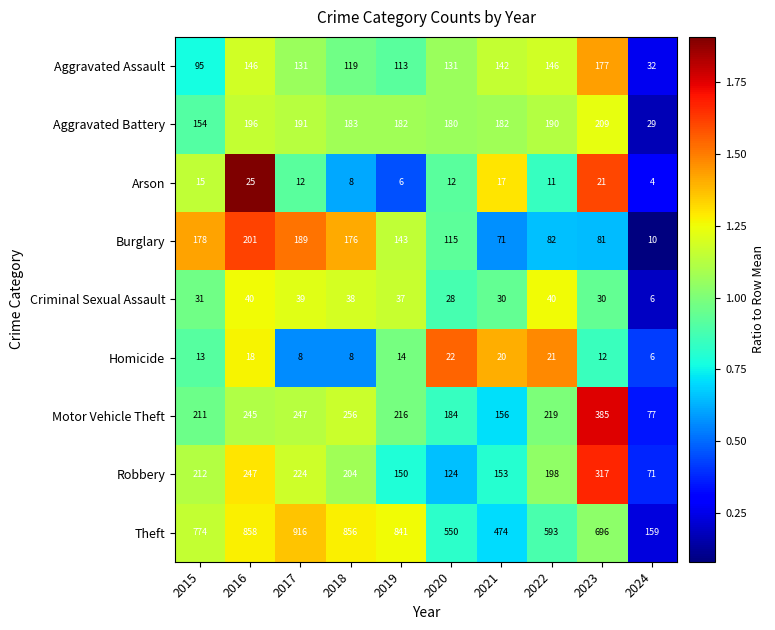

Which series has the widest spread of values?

Theft